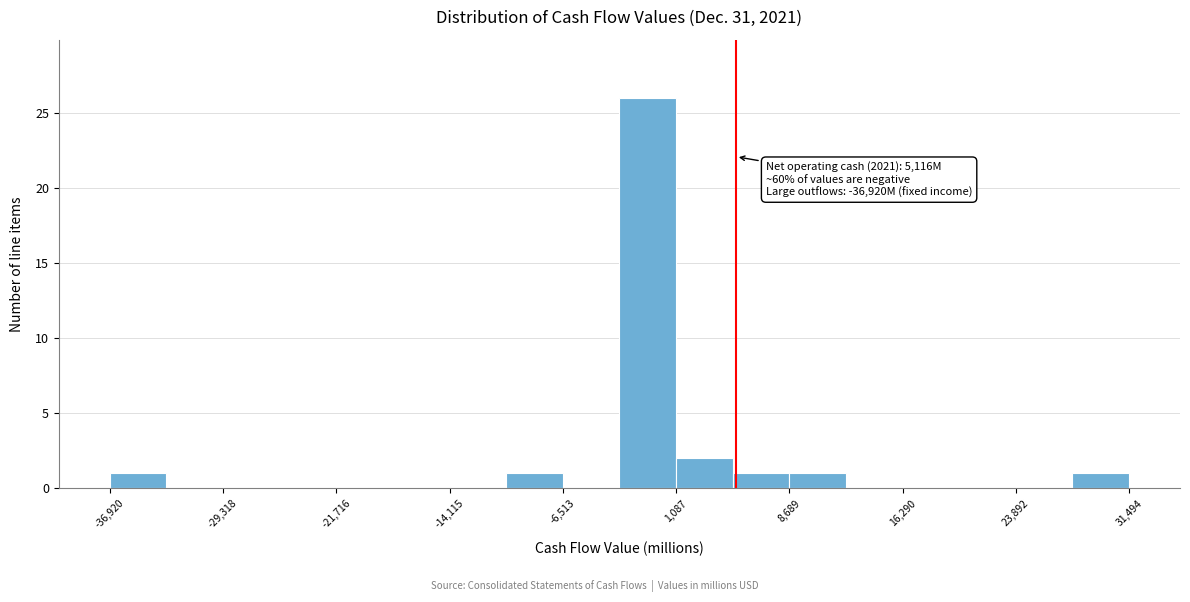

Around what value on the x-axis is the tallest bar? Give the approximate position of its centre, as read against the axis.

-1000